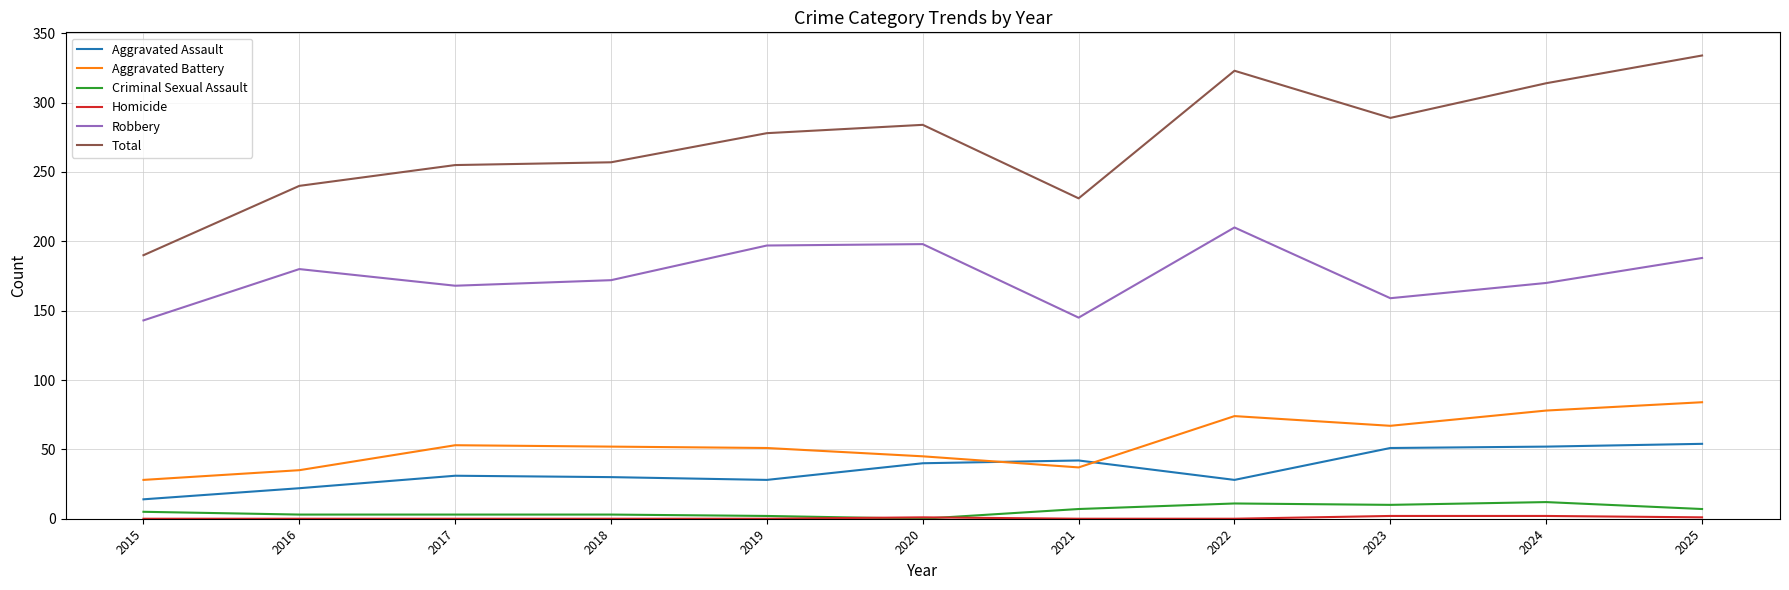

Between 2018 and 2023, which series saw the biggest shift?

Total